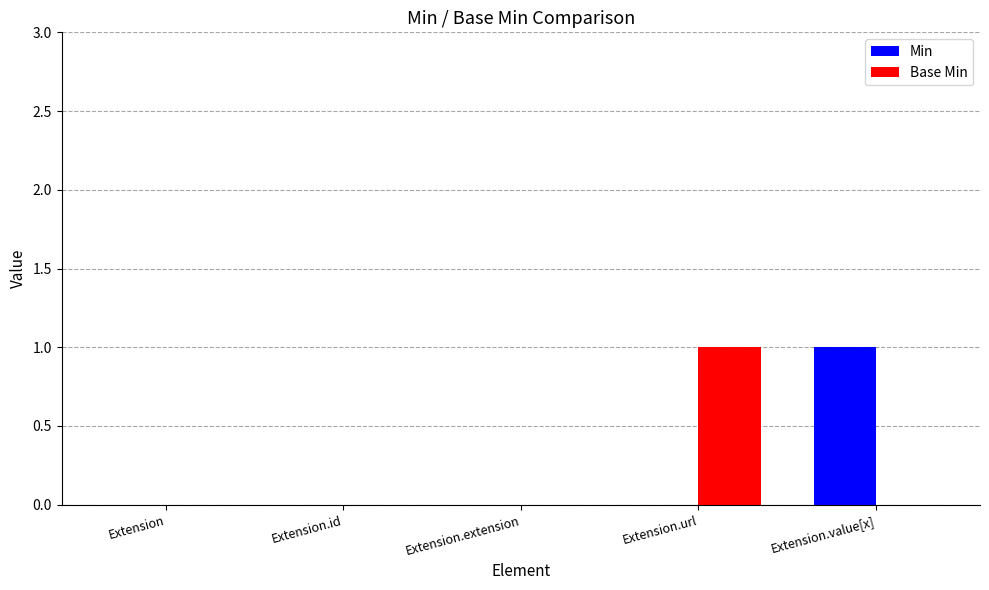

How many groups of bars are there?

5